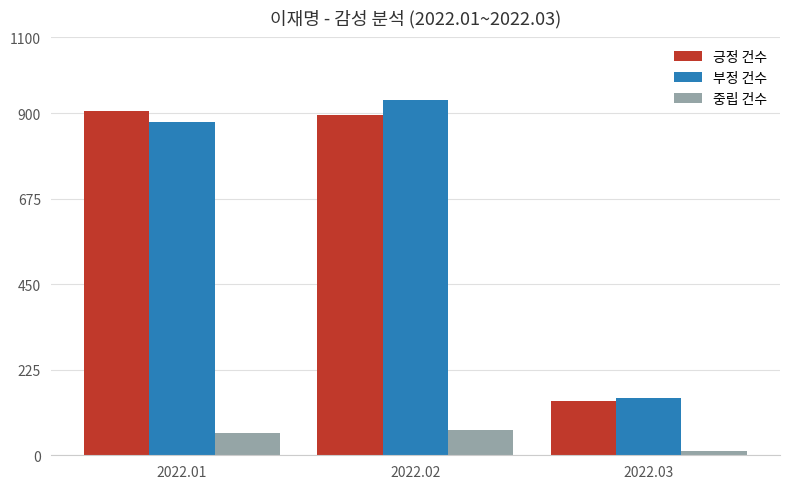

What is the total value across all series at 2022.03?

306